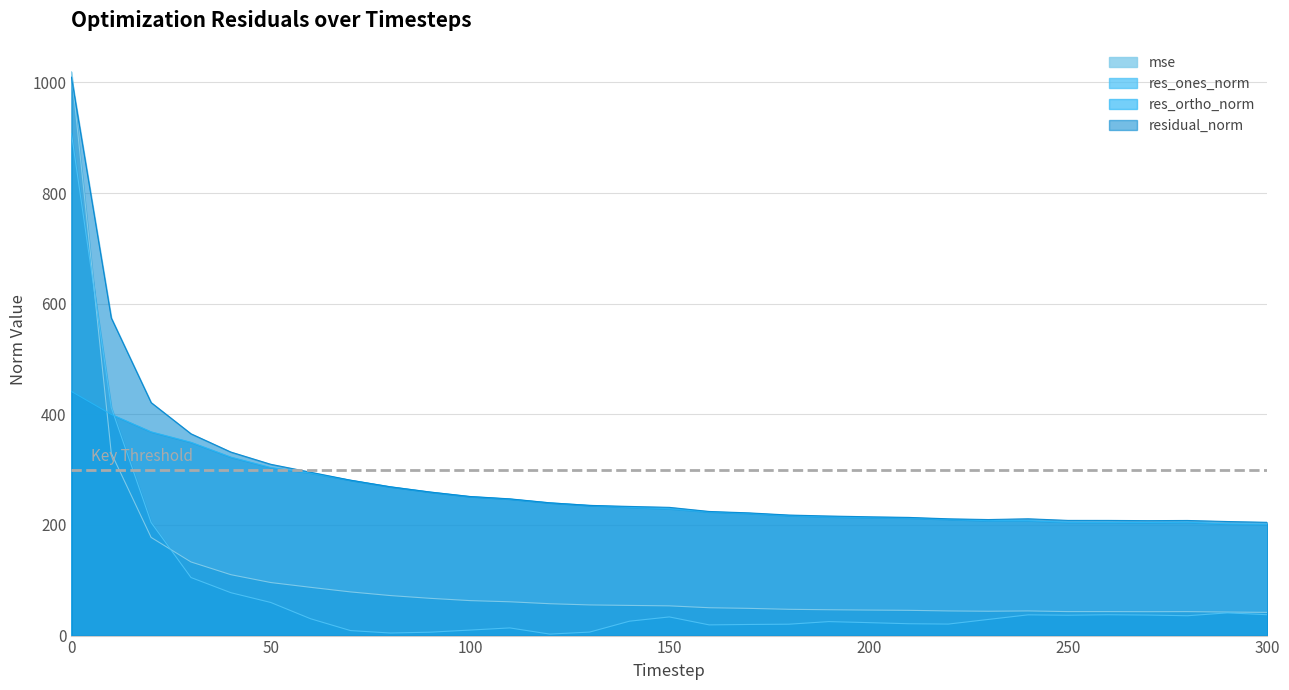

What is the difference between the second highest and second lowest values in the res_ones_norm series?

407.6